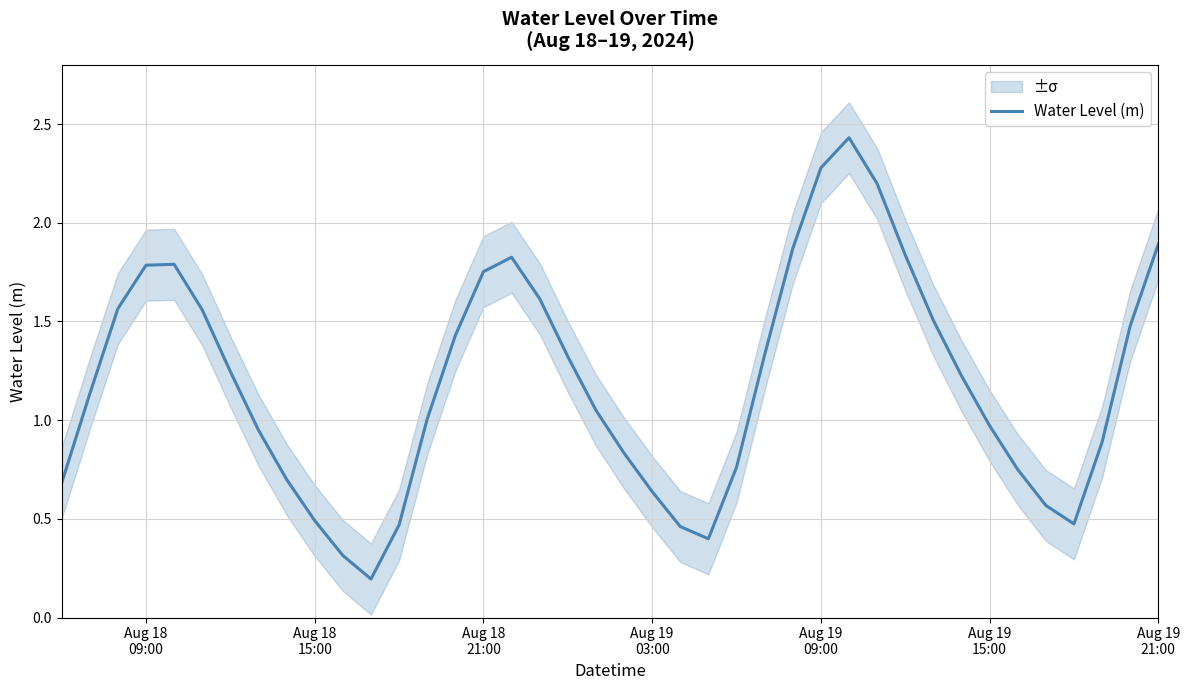

Does the chart display data point markers on the line(s)?

No